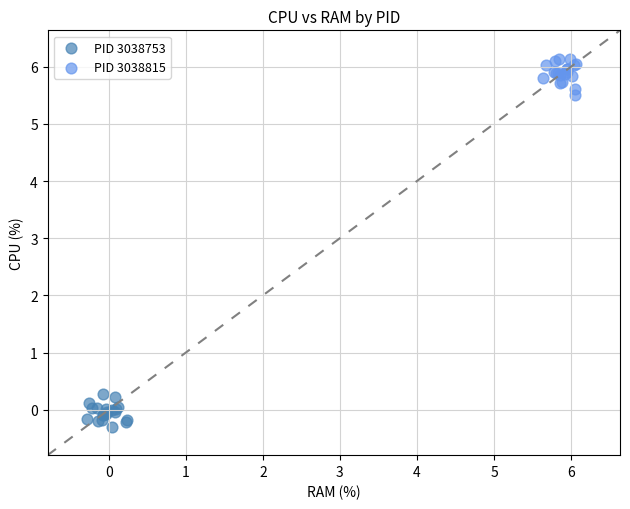

What are all the series names shown in the legend?

PID 3038753, PID 3038815